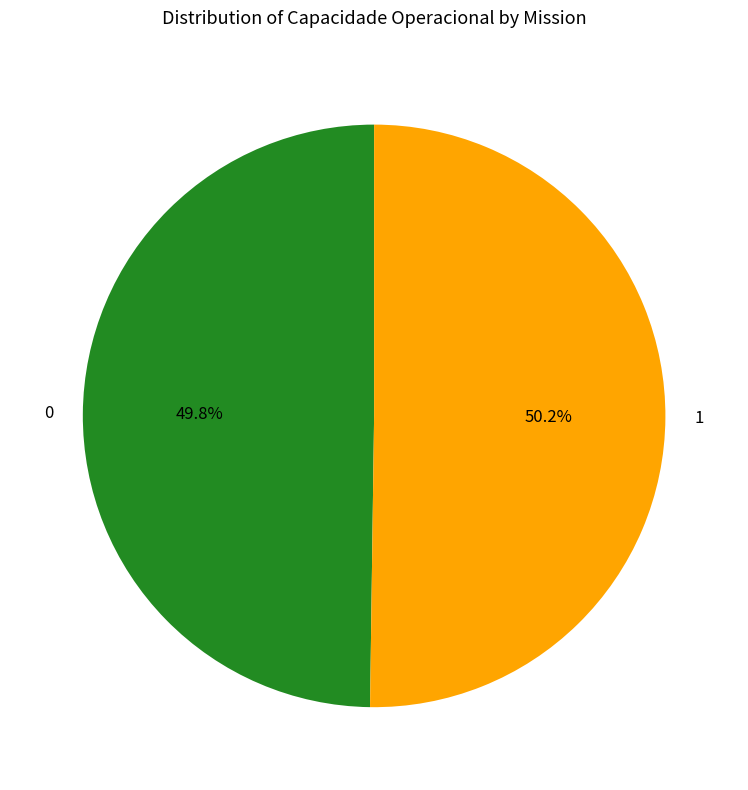

To the nearest percent, what is the combined percentage of 1 and 0?

100%